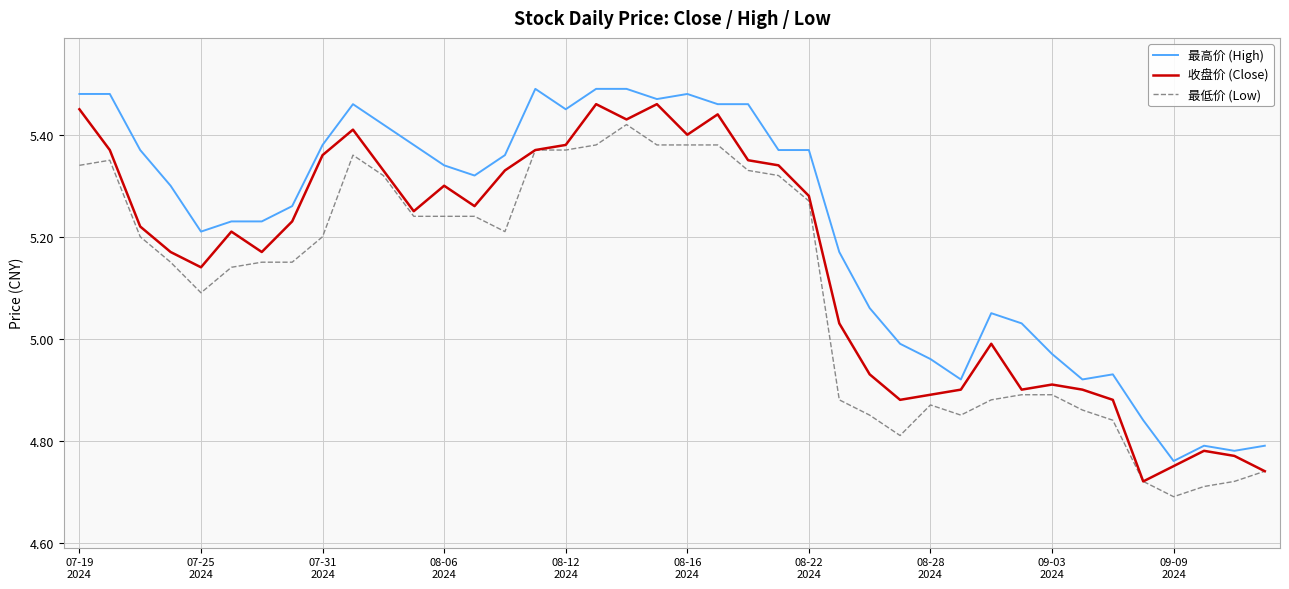

True or false: 最低价 (Low) and 最高价 (High) intersect in this chart.

False